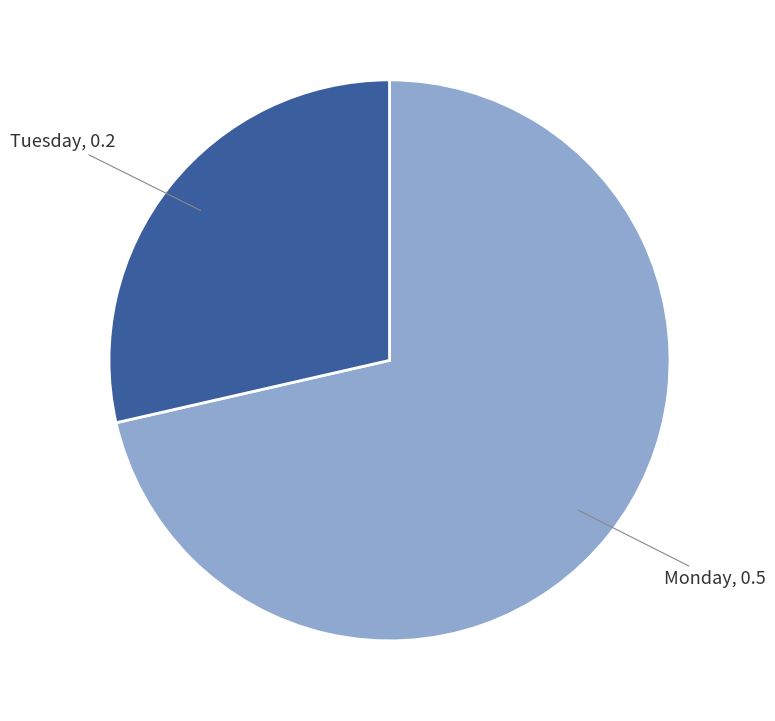

Count the number of slices in the pie.

2